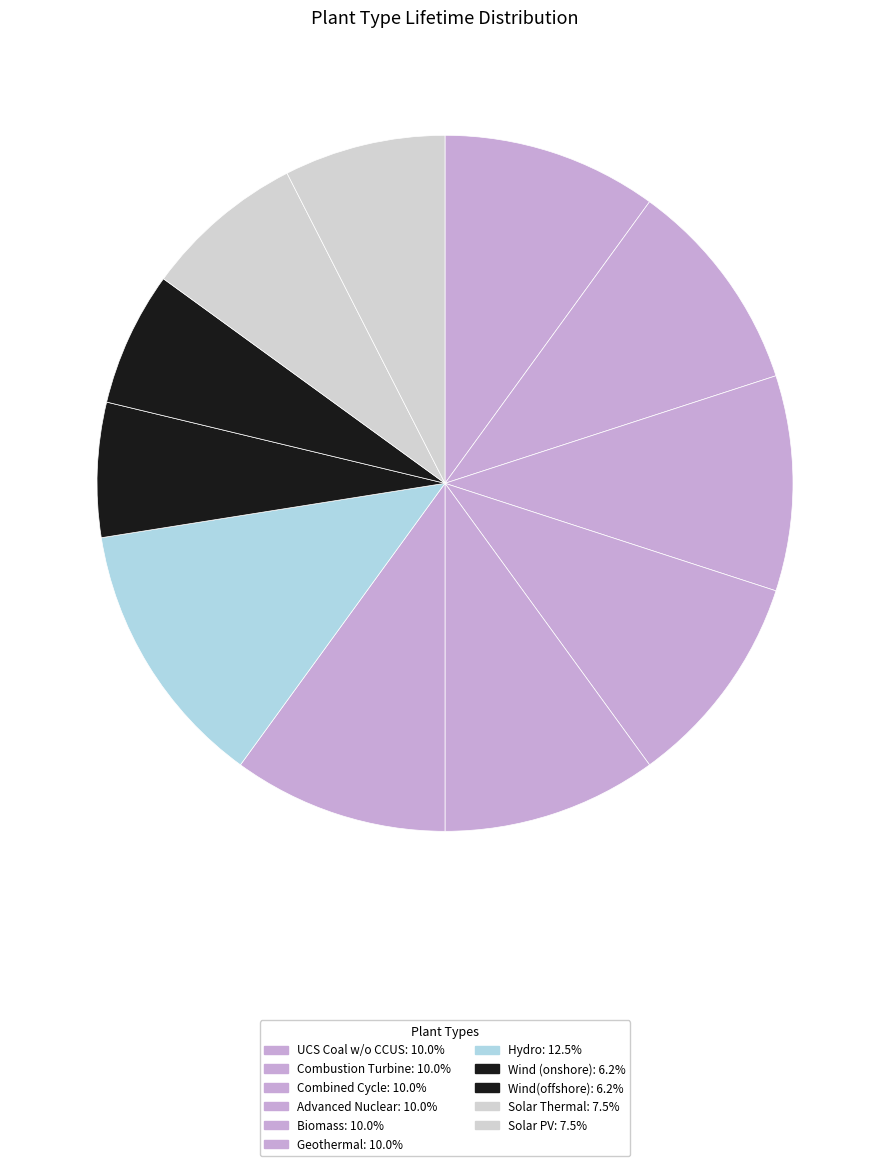

Does Wind(offshore) account for over 50% of the chart?

No